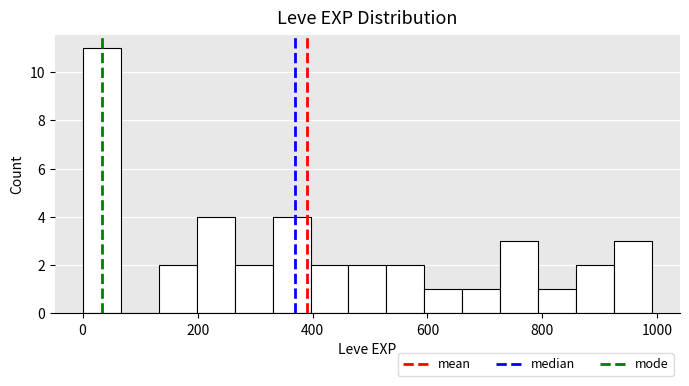

Read against the x-axis, roughly where is the centre of the tallest bar?

40